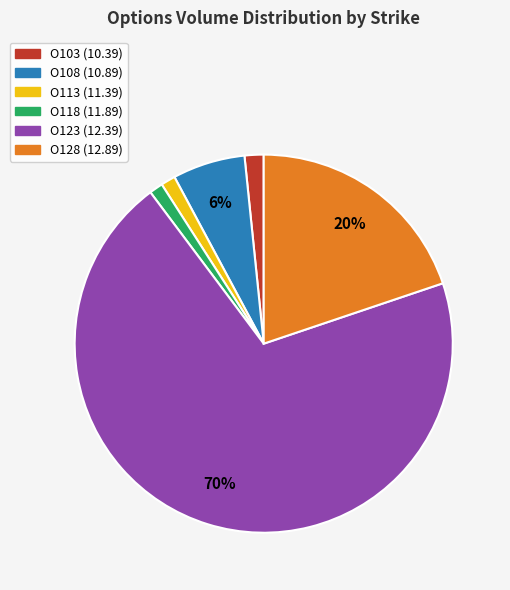

How many slices are in this pie chart?

6